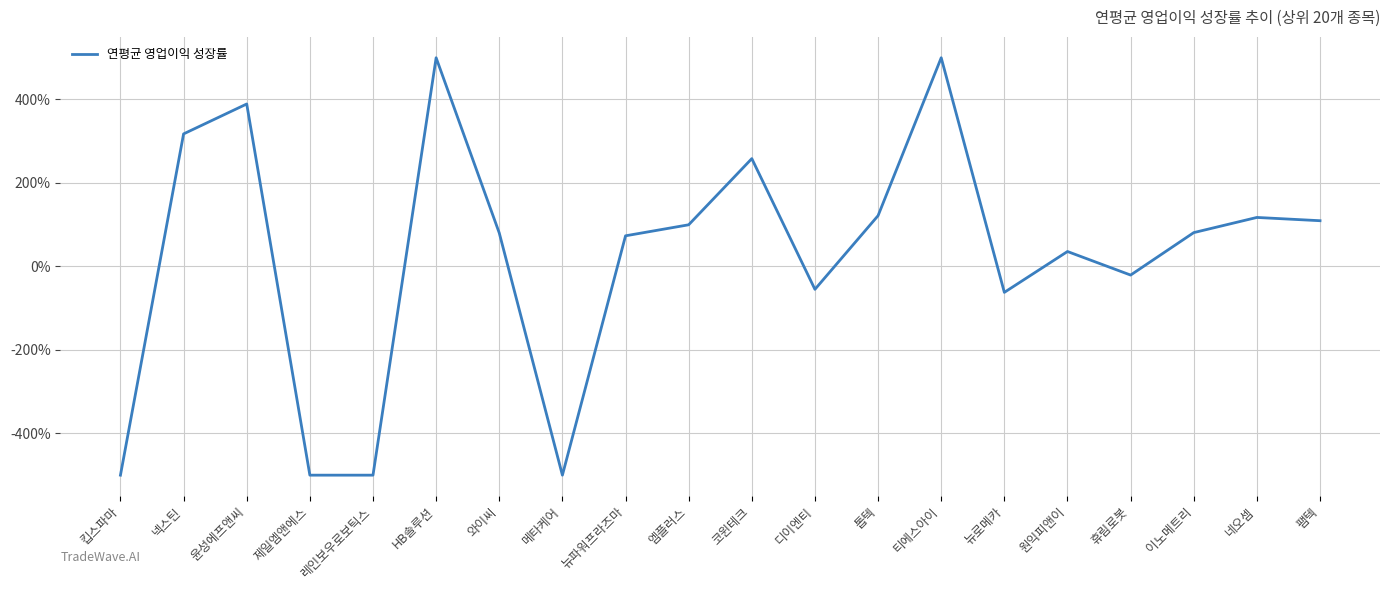

What is the sum of all values?

546.9